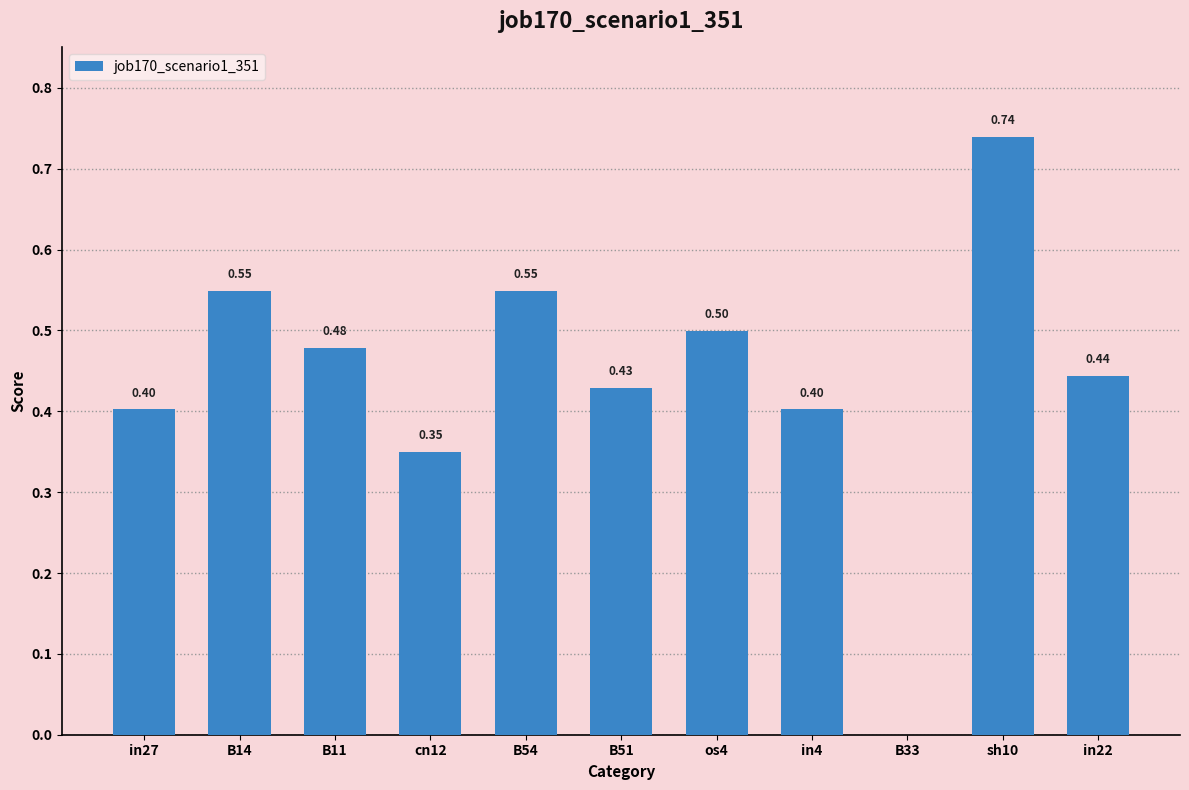

What is the change in value from cn12 to B51?

+0.1